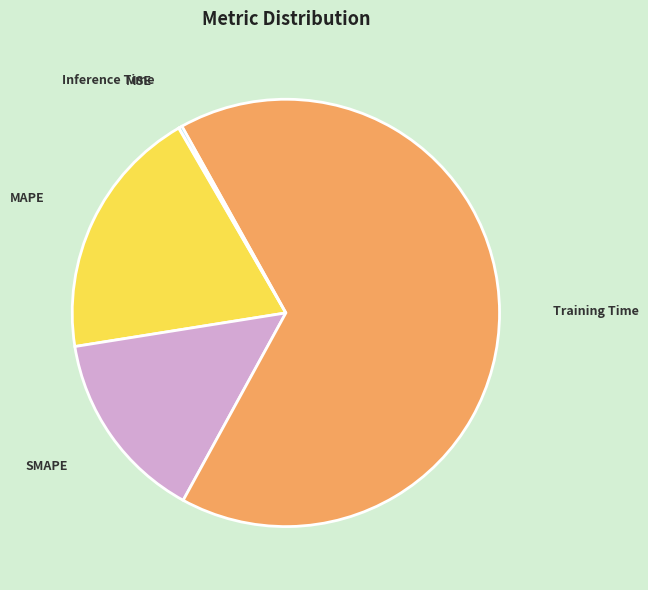

Which has a higher value, Training Time or SMAPE?

Training Time